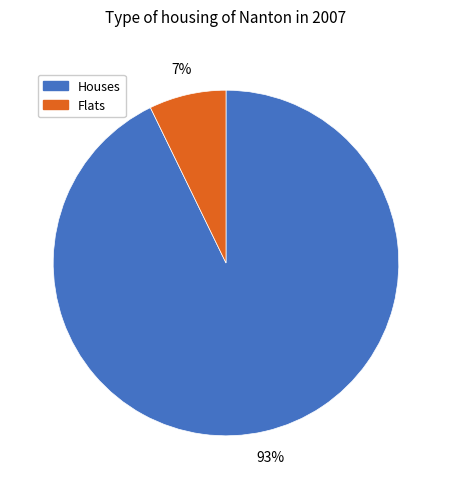

To the nearest percent, what is the average slice percentage?

50%